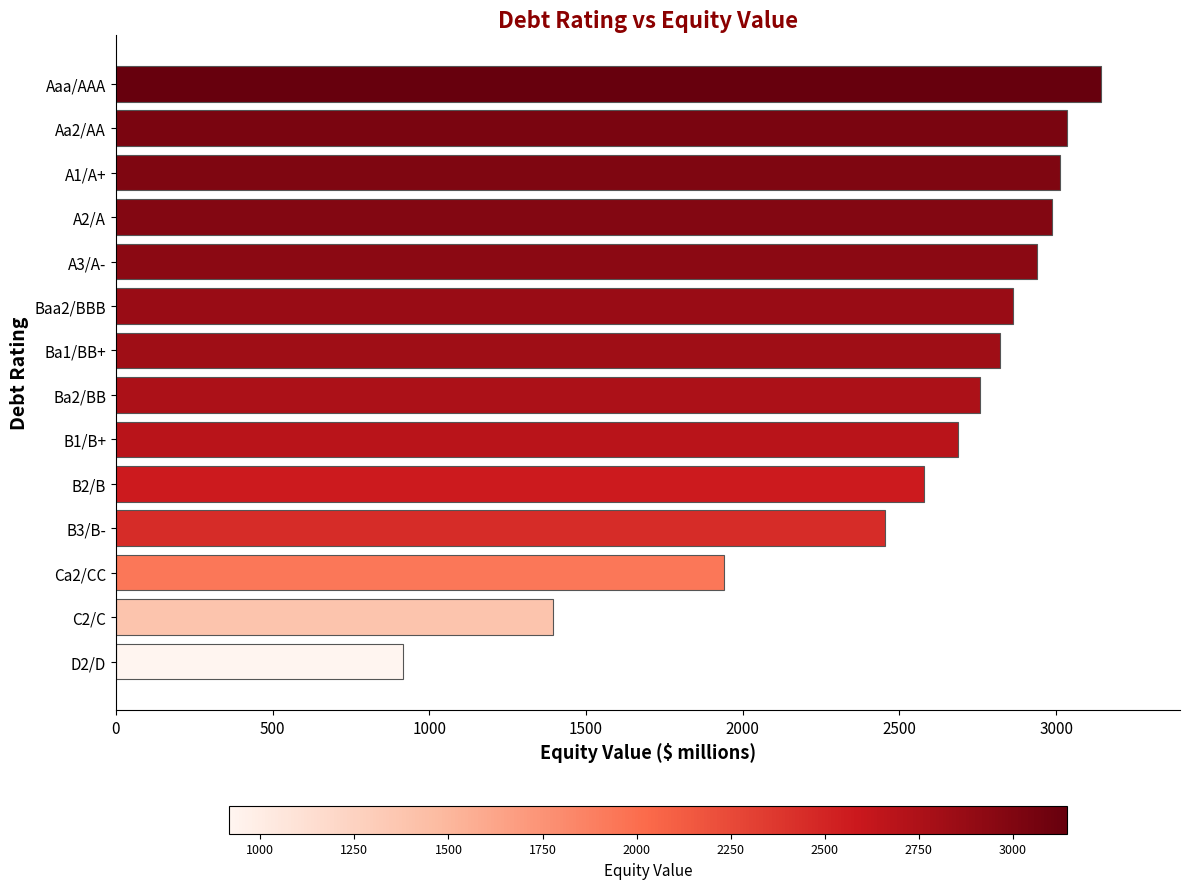

What is the change in value from Ca2/CC to B1/B+?

+746.2